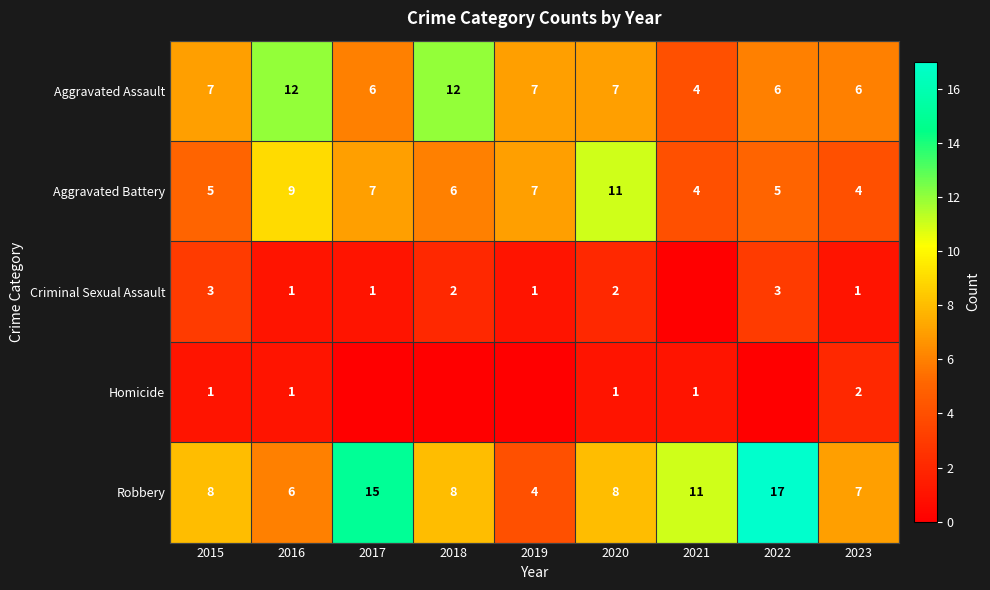

What is the spread (max minus min) of values at 2022?

17